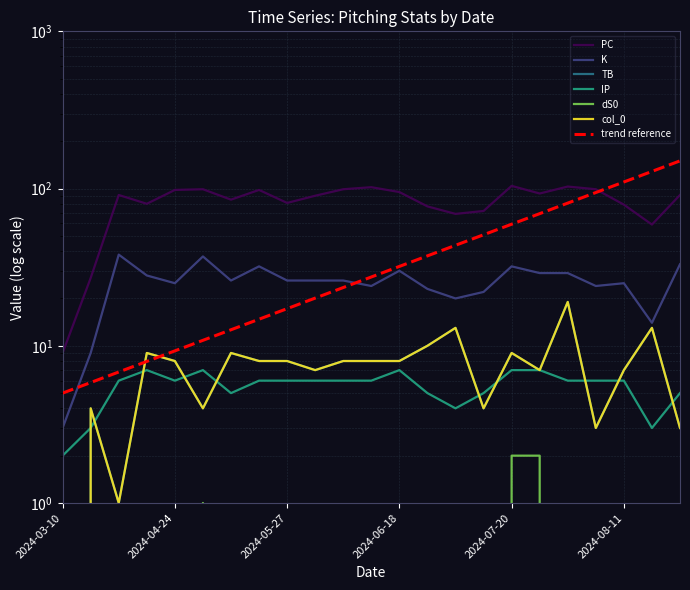

What is the label of the 16th point from the right?

2024-05-11